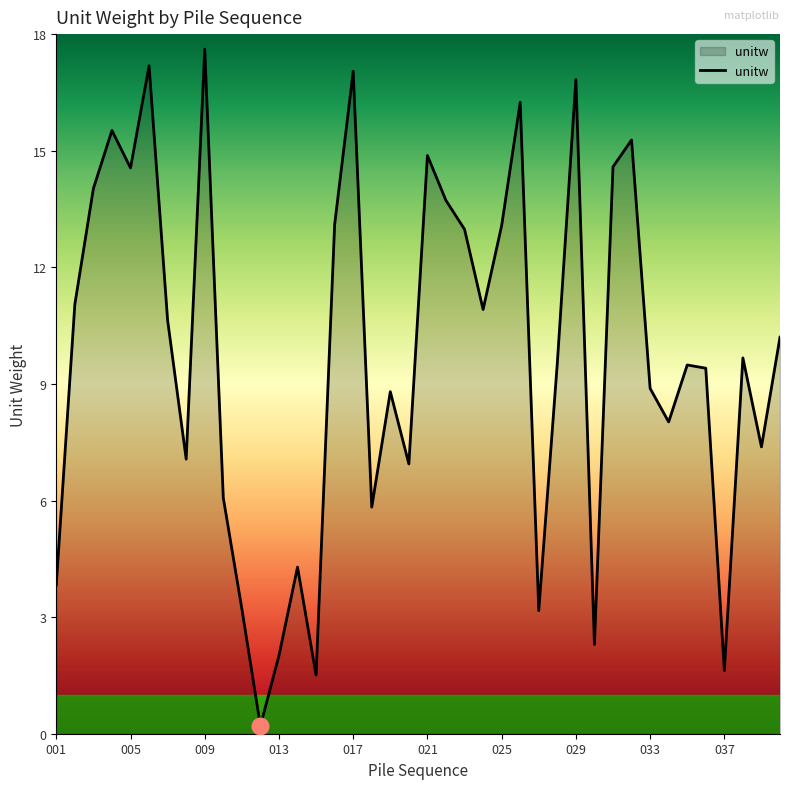

True or false: there are more than 0 points higher than both neighbors.

True